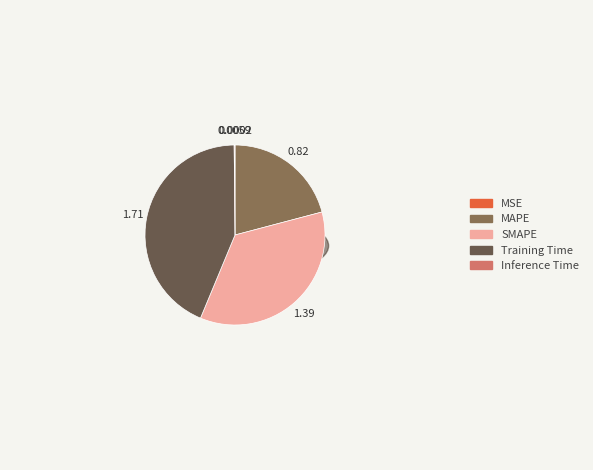

Count the number of slices in the pie.

5